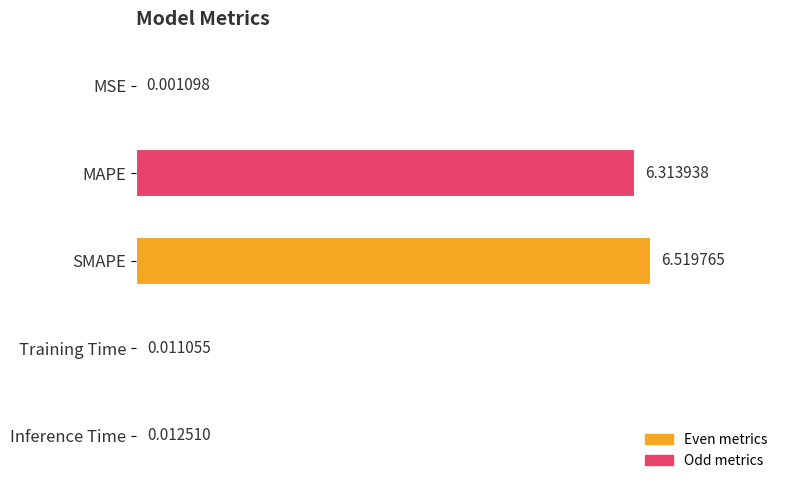

Between SMAPE and Training Time, which is larger?

SMAPE